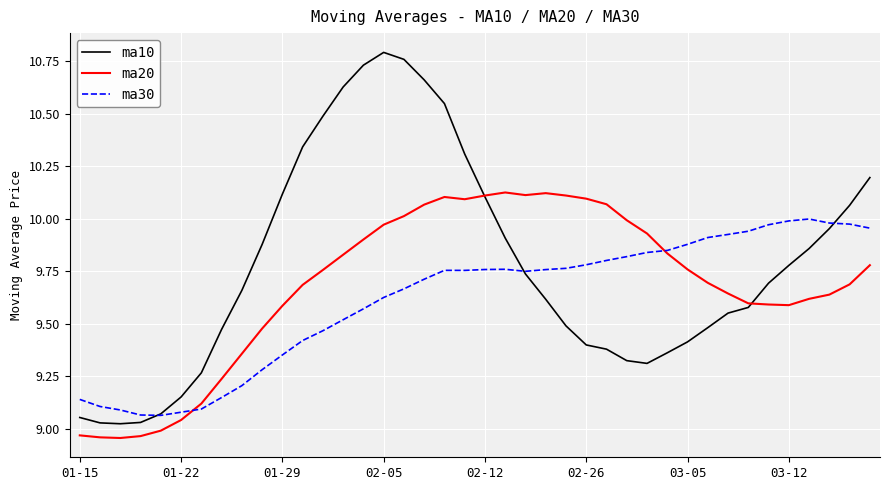

Which series has the widest spread of values?

ma10